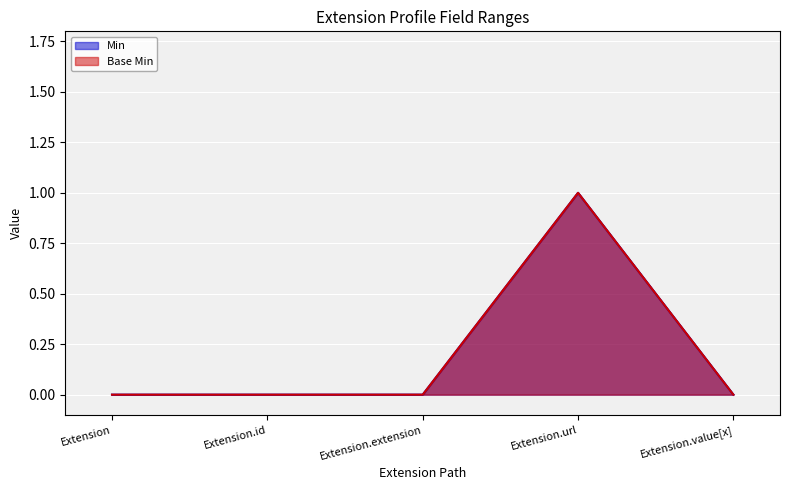

How many lines are shown in the chart?

2